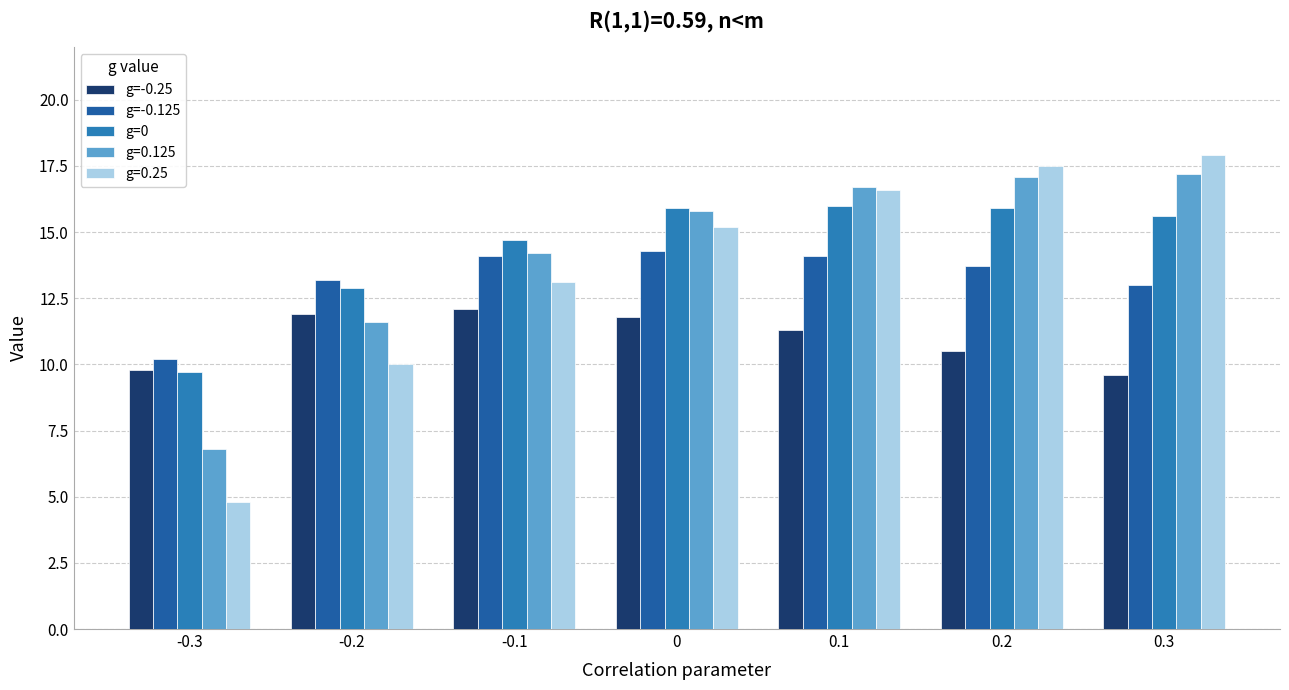

Which series has the largest range (max minus min)?

g=0.25